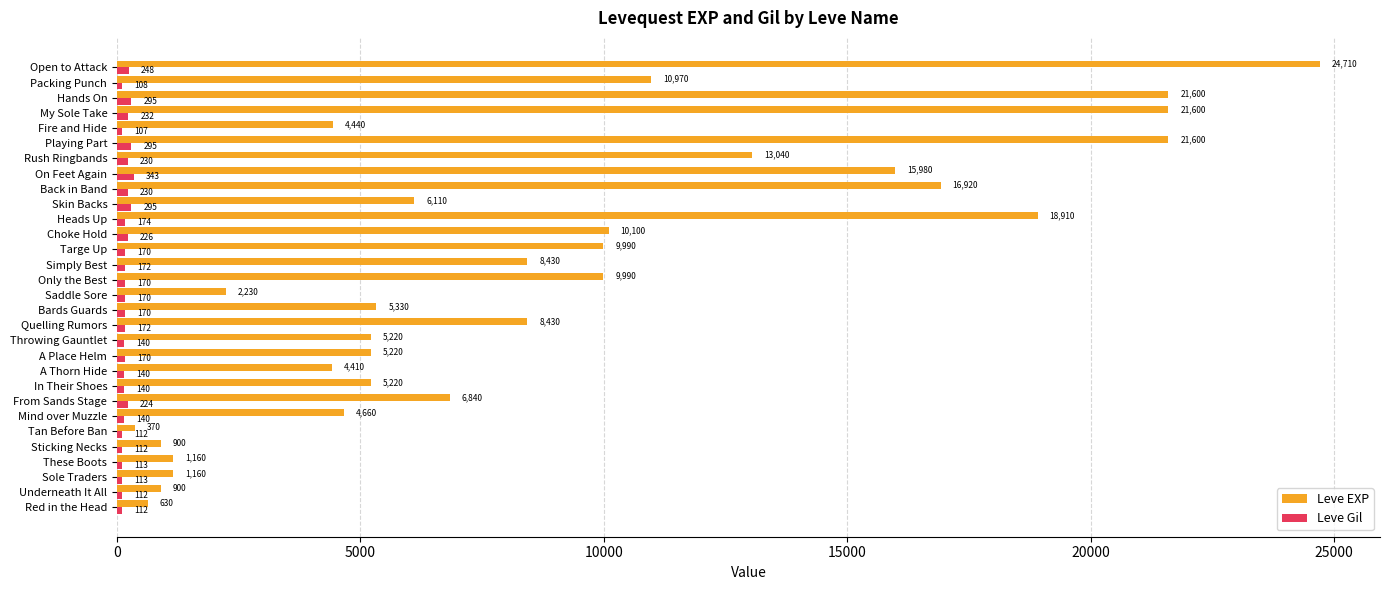

Where is Leve EXP nearest to the value 12540?

Rush Ringbands